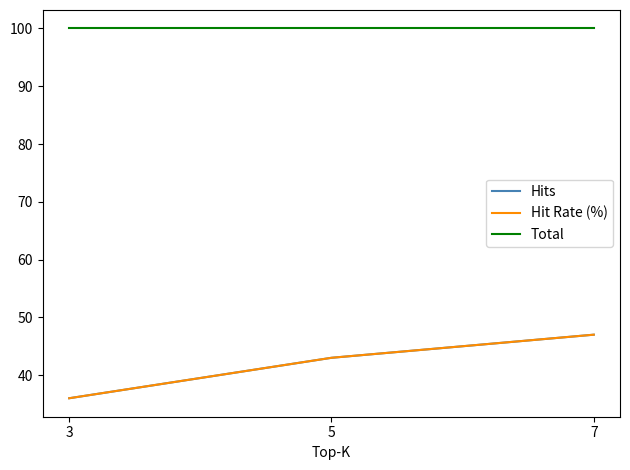

Reading right to left, what are all the values shown in this chart?

Hits: 7=47	5=43	3=36
Hit Rate (%): 7=47	5=43	3=36
Total: 7=100	5=100	3=100